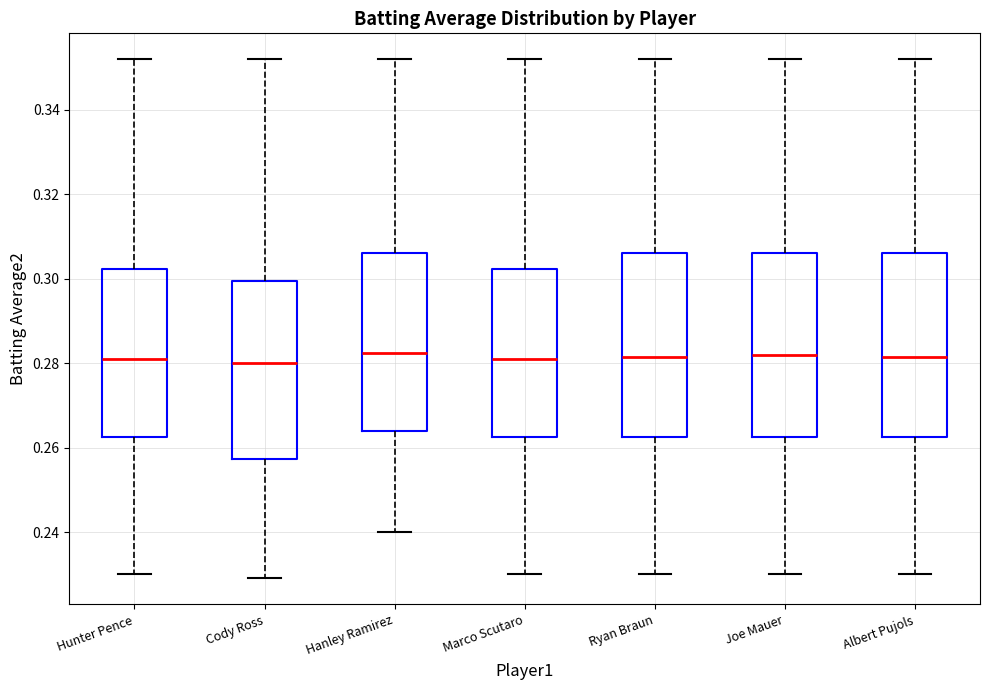

Reading left to right, read every box against the y-axis: the position of its median line, the range the box covers, and the ends of its whiskers. The values are not printed on the chart, so give them approximately, as read against the axis.

Hunter Pence: median 0.282, box 0.262 to 0.302, whiskers 0.230 to 0.352
Cody Ross: median 0.280, box 0.258 to 0.300, whiskers 0.230 to 0.352
Hanley Ramirez: median 0.282, box 0.264 to 0.306, whiskers 0.240 to 0.352
Marco Scutaro: median 0.282, box 0.262 to 0.302, whiskers 0.230 to 0.352
Ryan Braun: median 0.282, box 0.262 to 0.306, whiskers 0.230 to 0.352
Joe Mauer: median 0.282, box 0.262 to 0.306, whiskers 0.230 to 0.352
Albert Pujols: median 0.282, box 0.262 to 0.306, whiskers 0.230 to 0.352